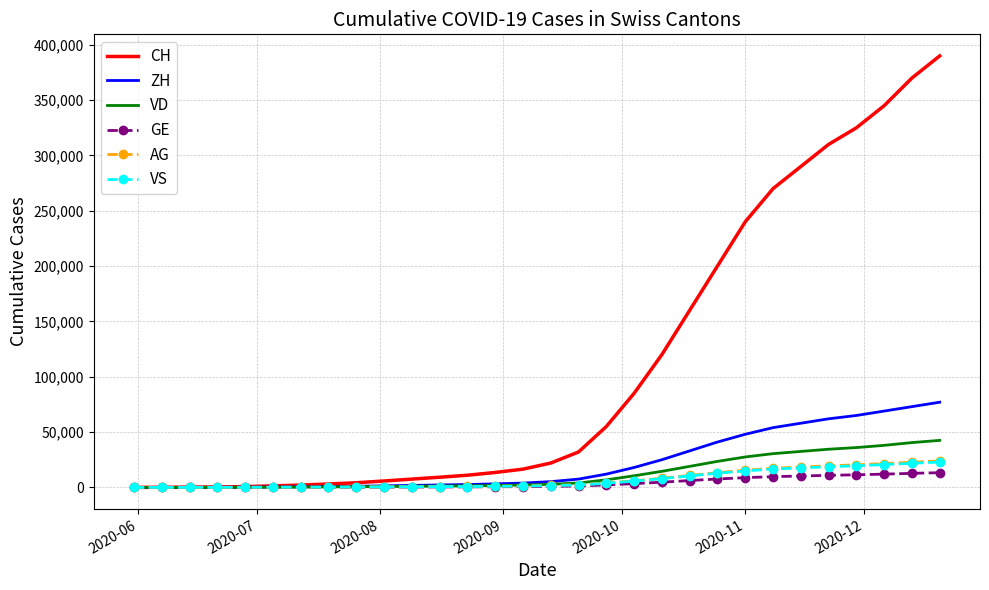

Which series has the largest total across all categories?

CH